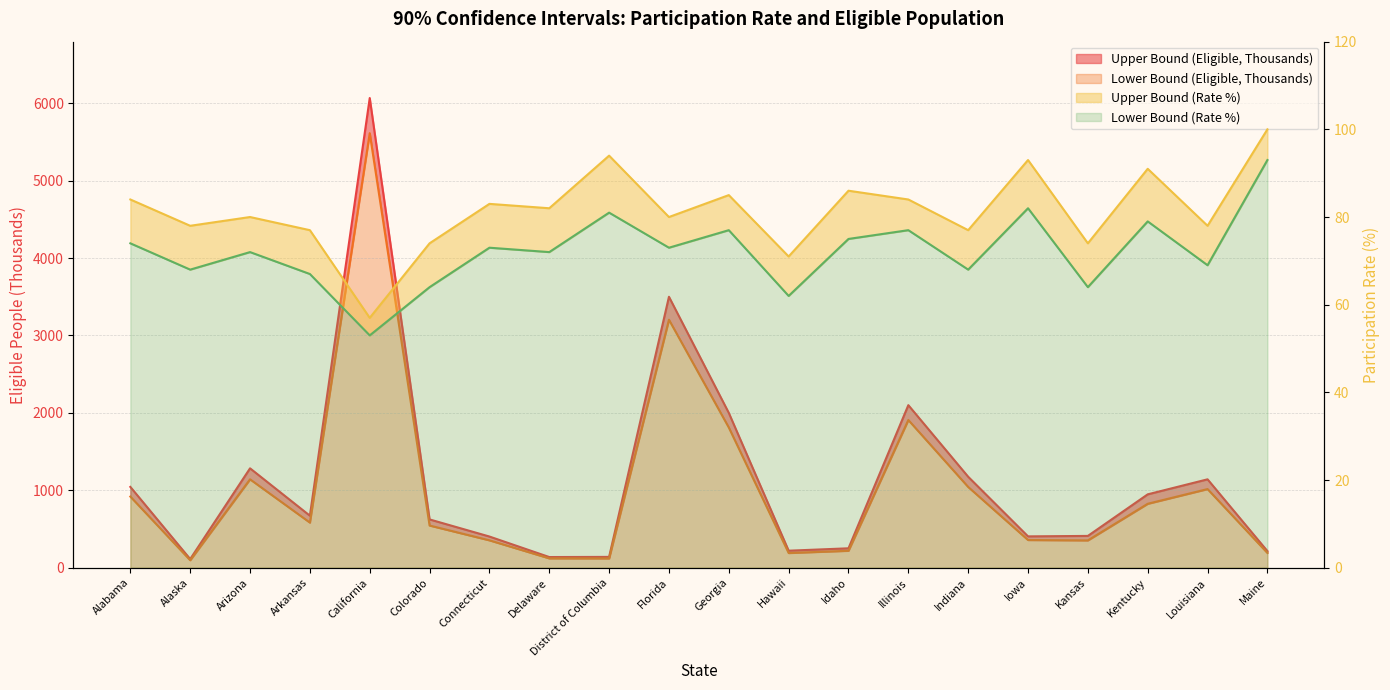

At which category is the sum across all series the highest?

California